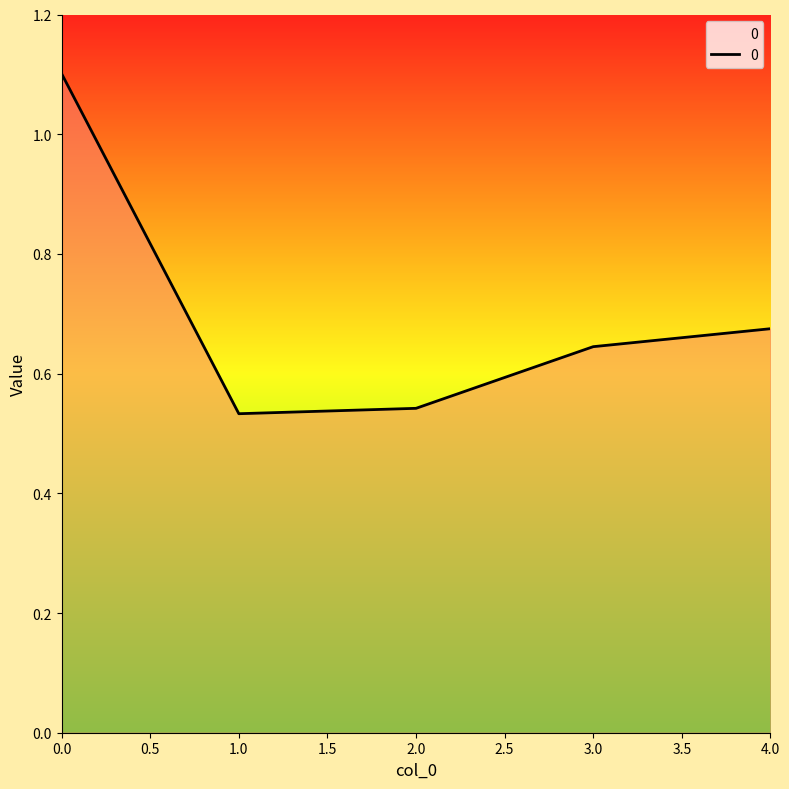

True or false: the data has more than 2 interior local peaks.

False